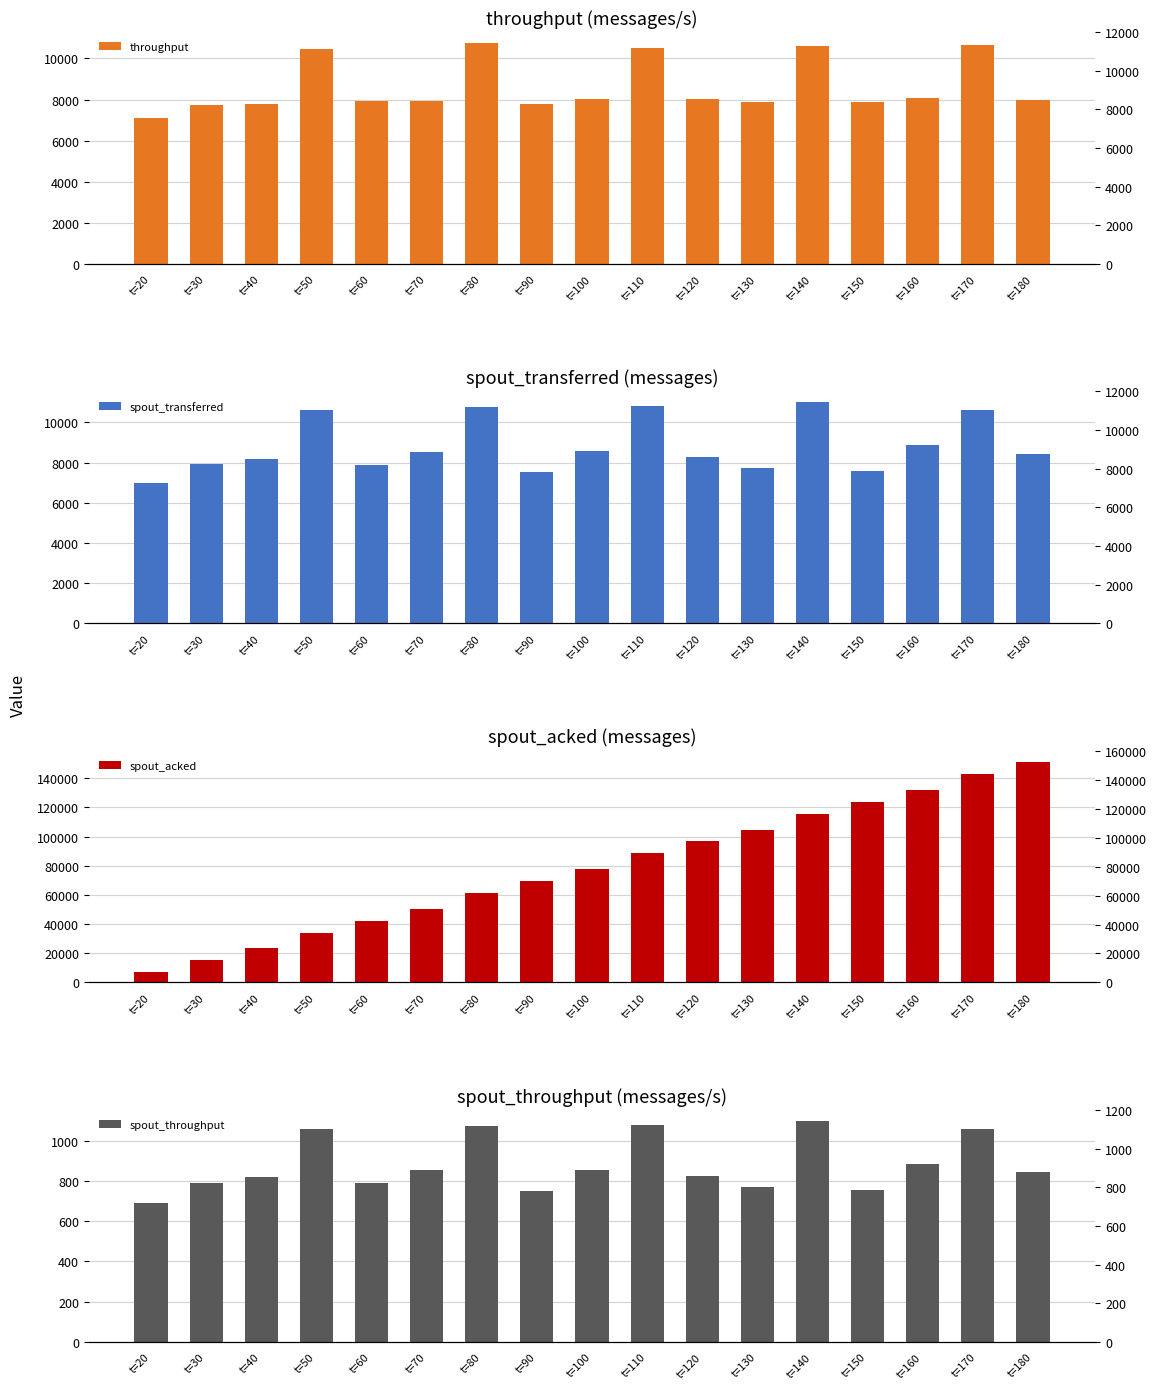

How many data points in spout_acked are less than 77580?

8